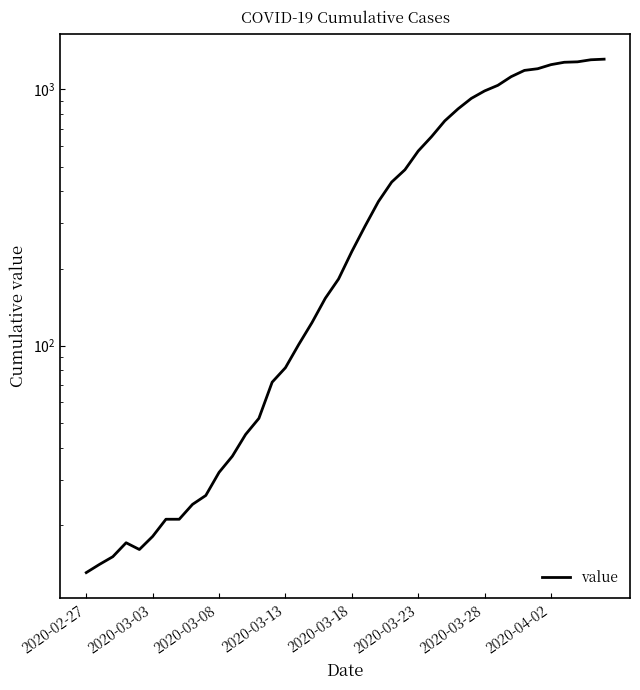

Does the chart have visible grid lines?

No